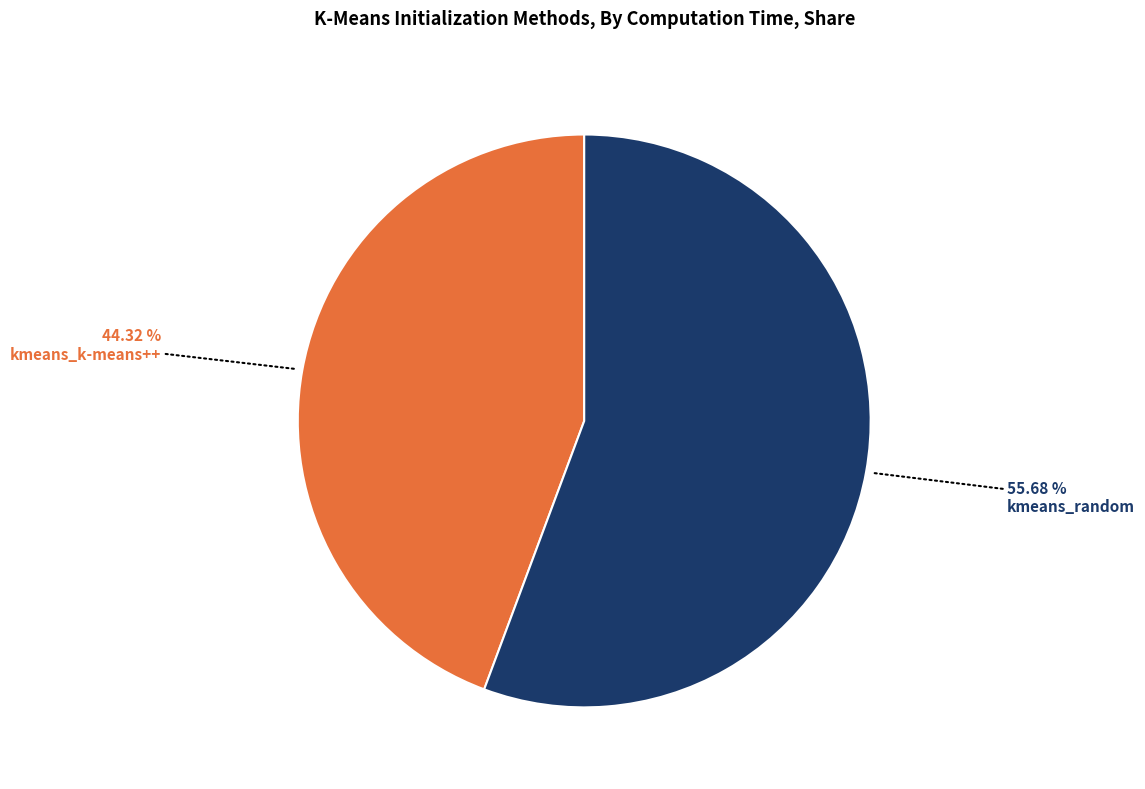

Between kmeans_random and kmeans_k-means++, which is larger?

kmeans_random